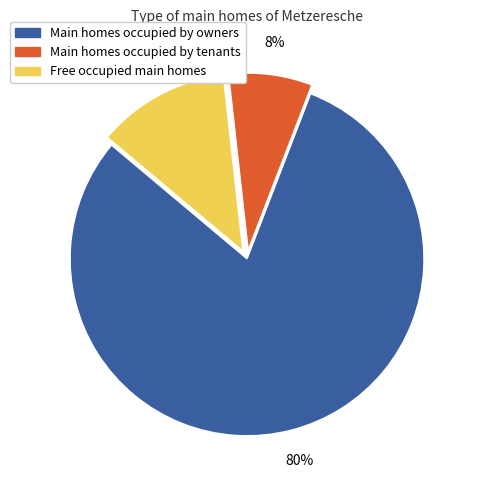

Is there a majority slice in this chart?

Yes